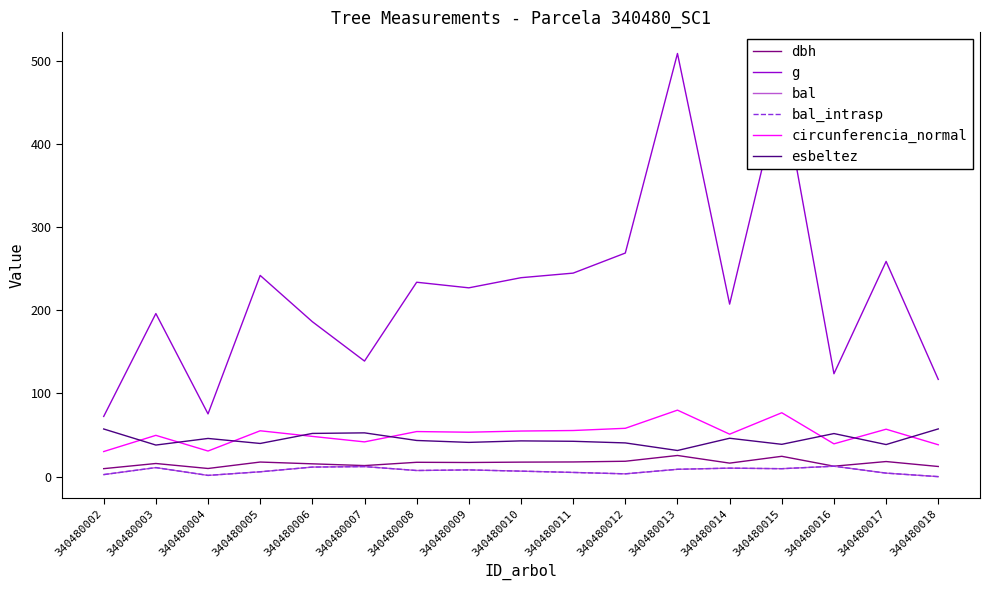

Is this an area chart (filled region under the line)?

No